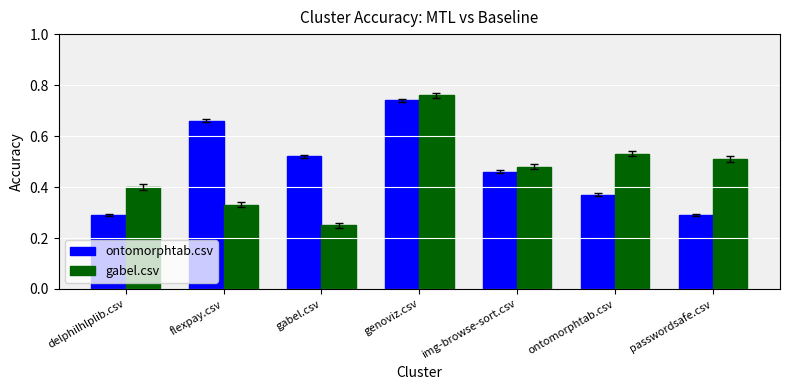

What is the sum of all ontomorphtab.csv values?

3.3